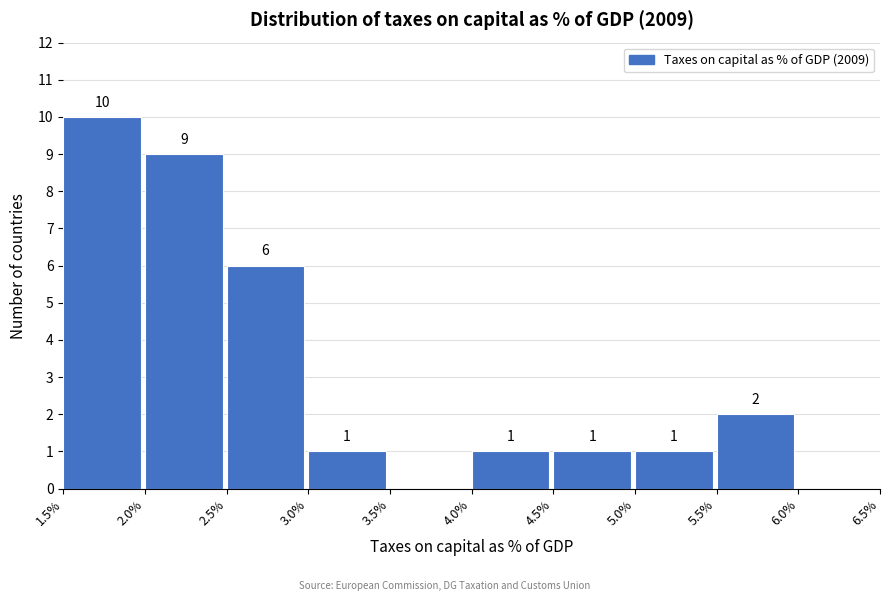

Over which range of the x-axis is the bar tallest?

1.5% to 2.0%